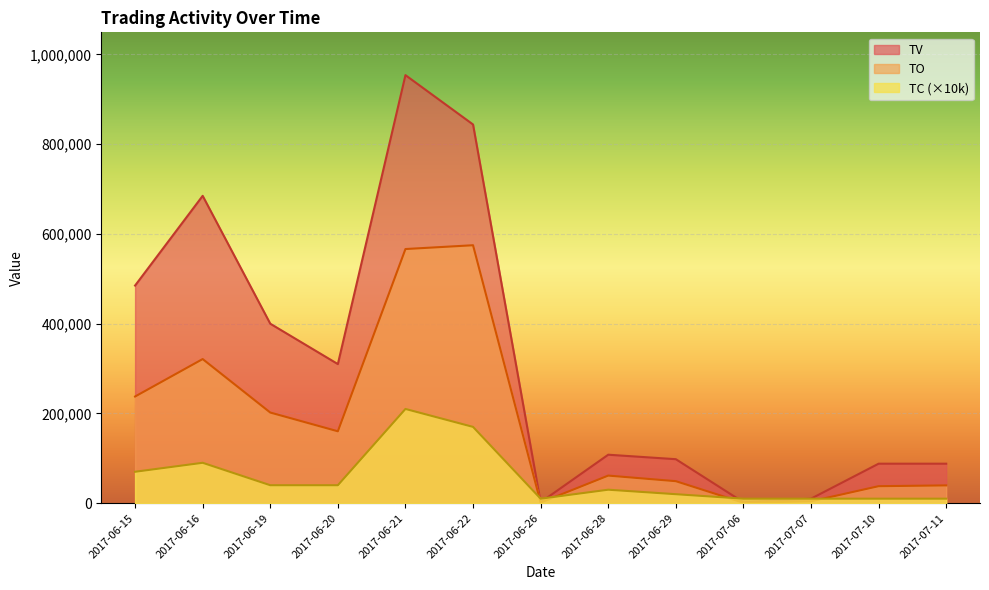

The value of TV at 2017-06-28 is 62702. True or false?

False